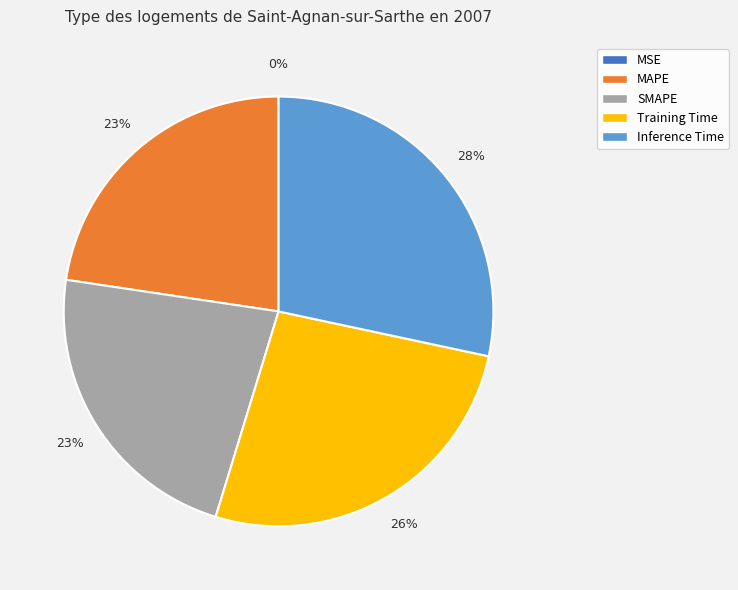

Which slice is the largest?

Inference Time